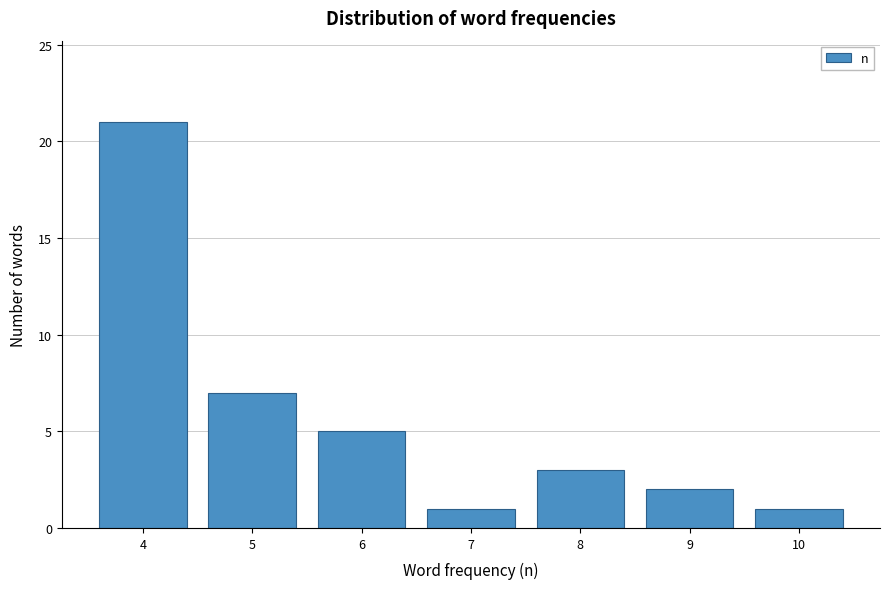

Reading left to right, what are all the values shown in this chart?

21	7	5	1	3	2	1